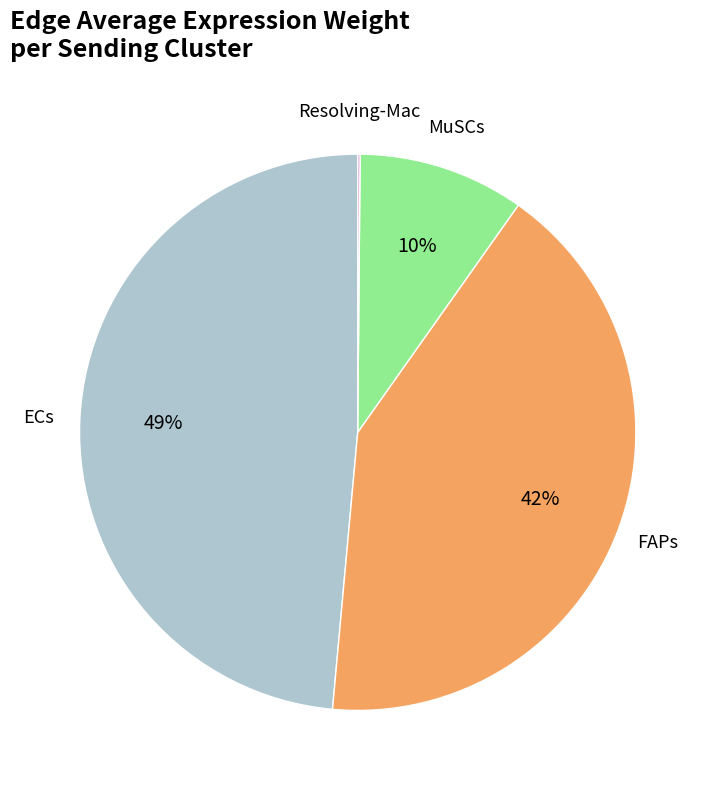

To the nearest percent, what is the average slice percentage?

25%